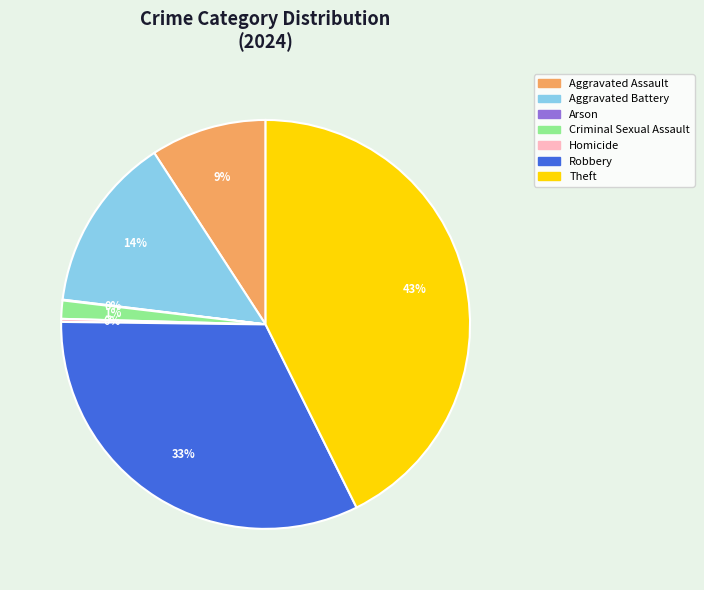

Approximately how many times larger is the value at Theft compared to Robbery?

1.3